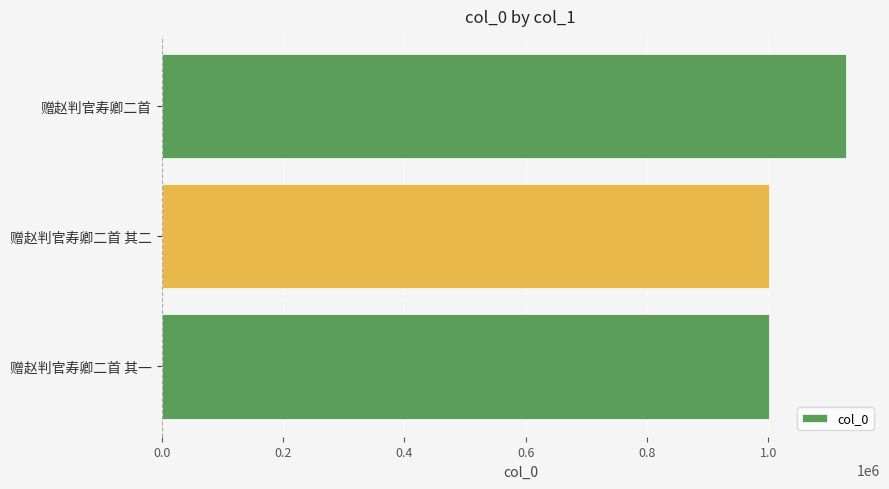

What is the sum of all values?

3130102